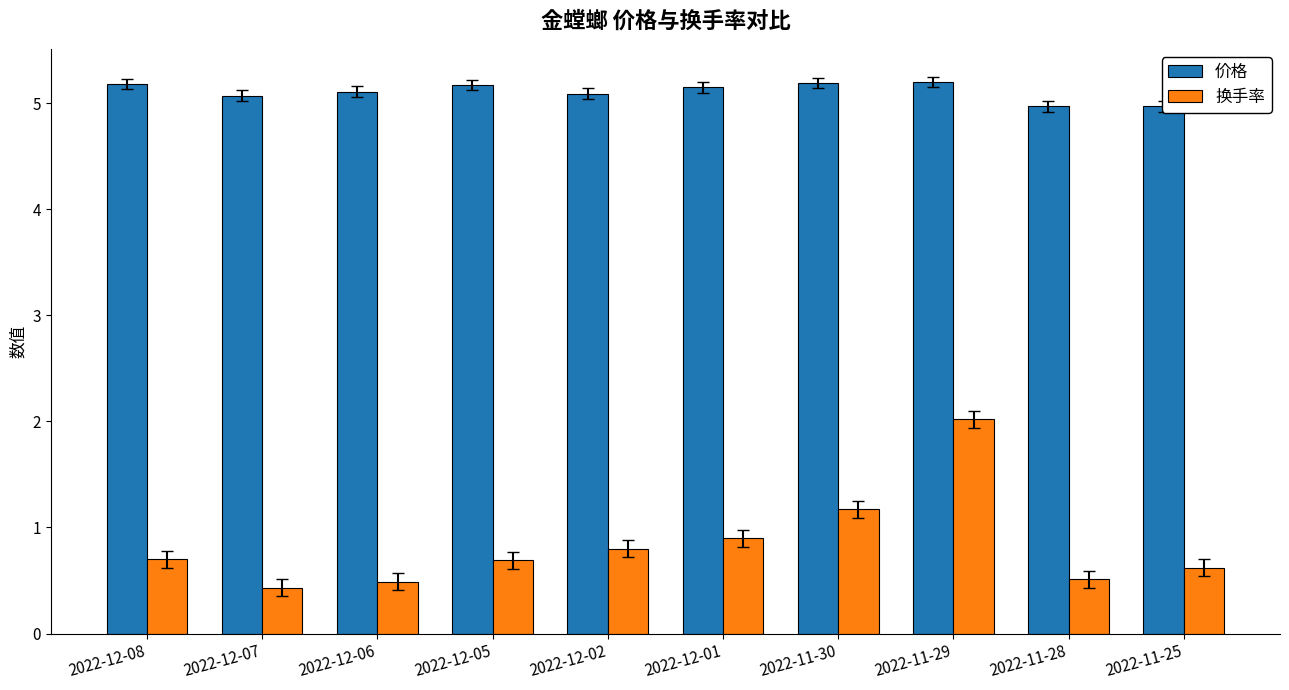

How many data points in 价格 are less than 5?

2